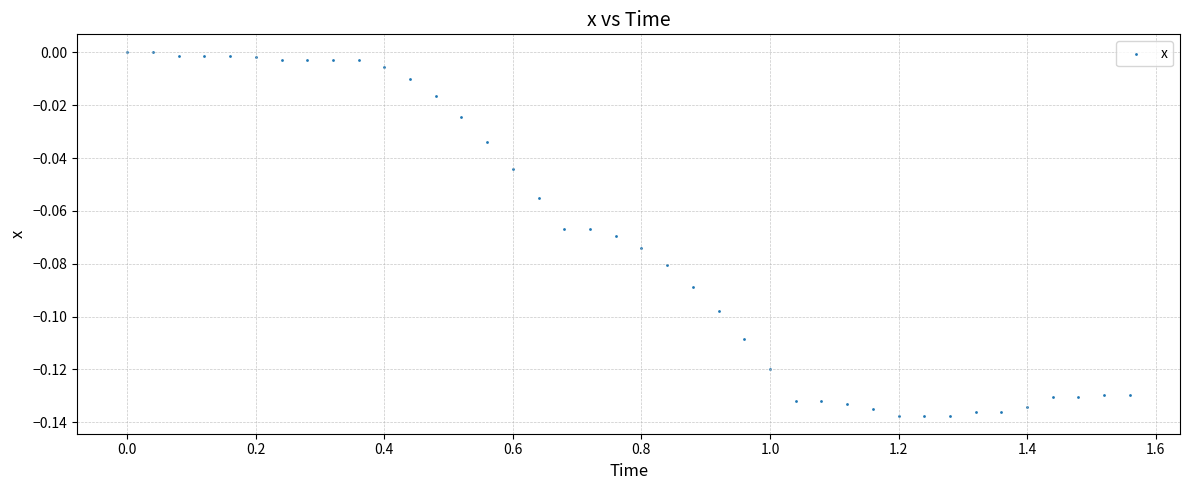

What is the range of X values (max minus min)?

1.6